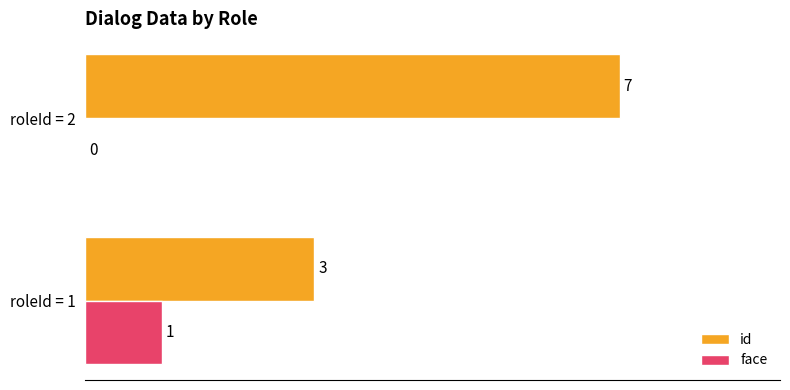

At which category is the sum across all series the highest?

roleId = 2